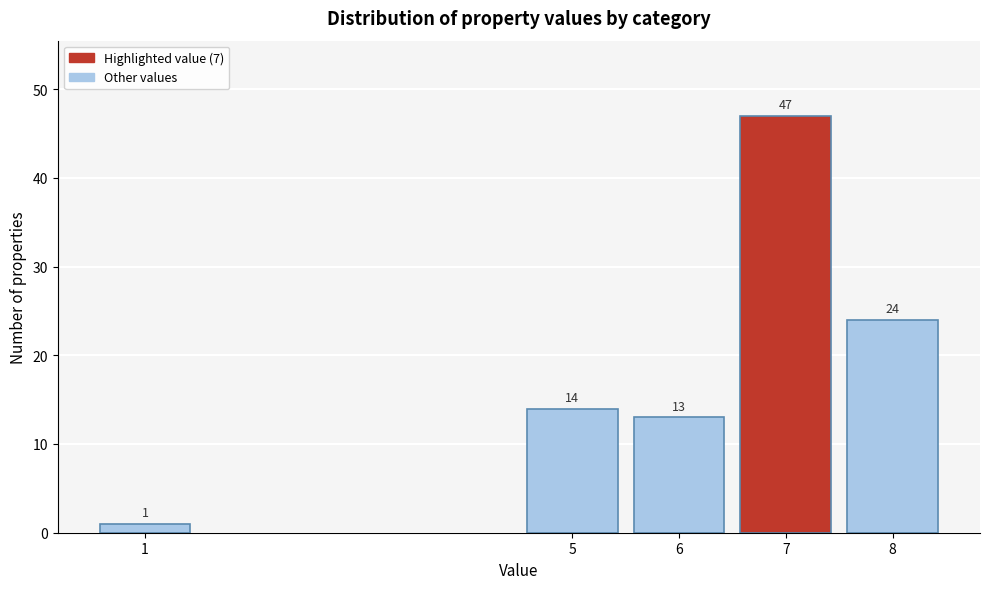

Reading left to right, transcribe all the data shown in this chart.

1=1	5=14	6=13	7=47	8=24